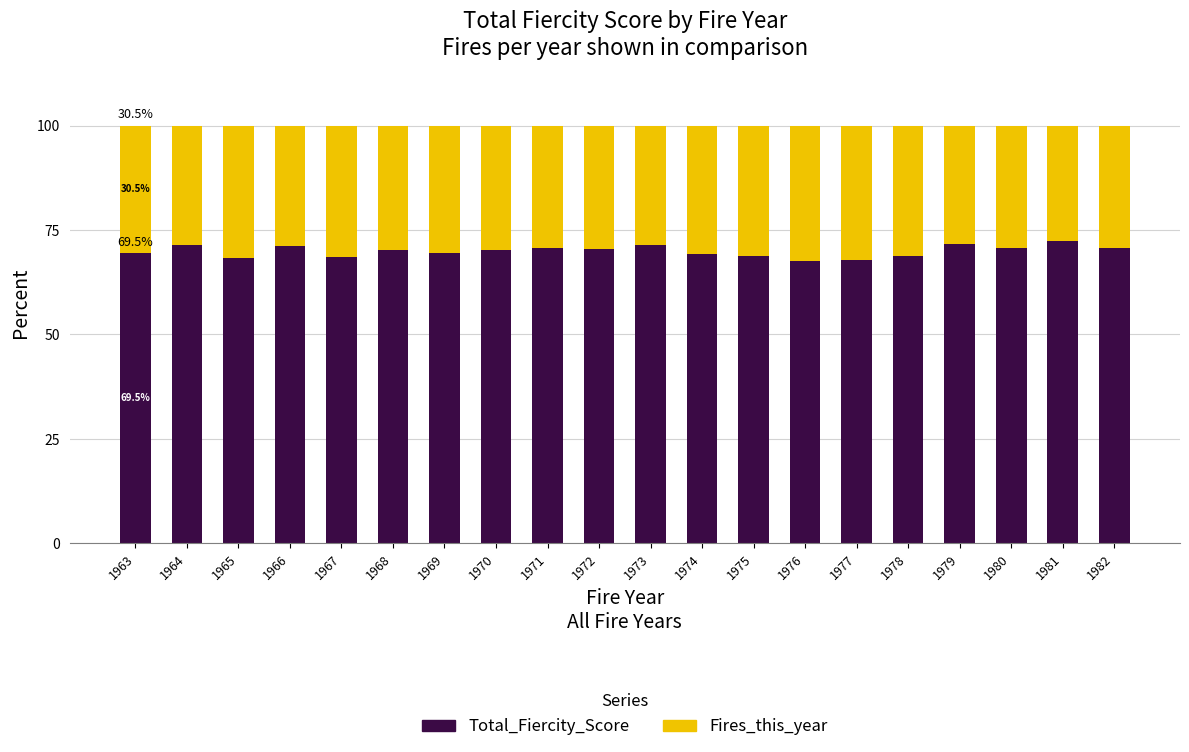

What is the sum of all Total_Fiercity_Score values?

1398.9